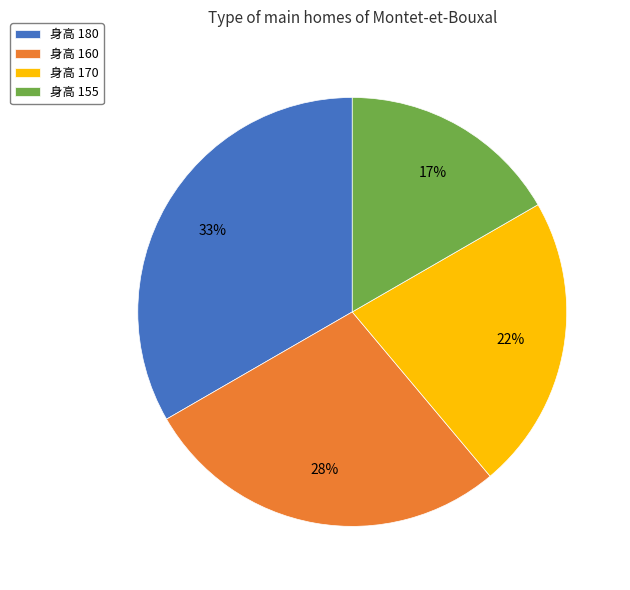

Which has a higher value, 身高 160 or 身高 180?

身高 180